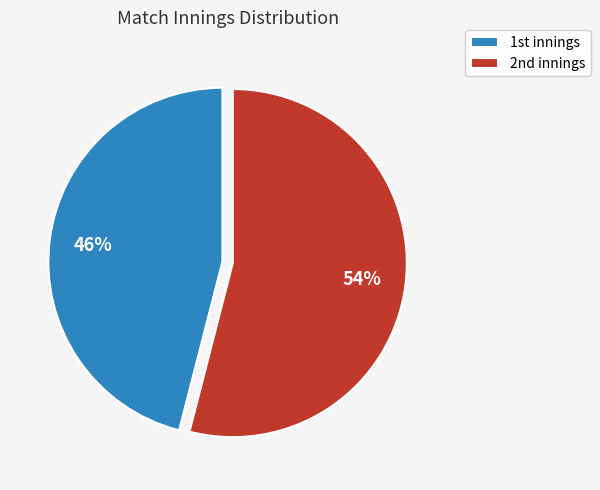

How many segments does this pie chart have?

2